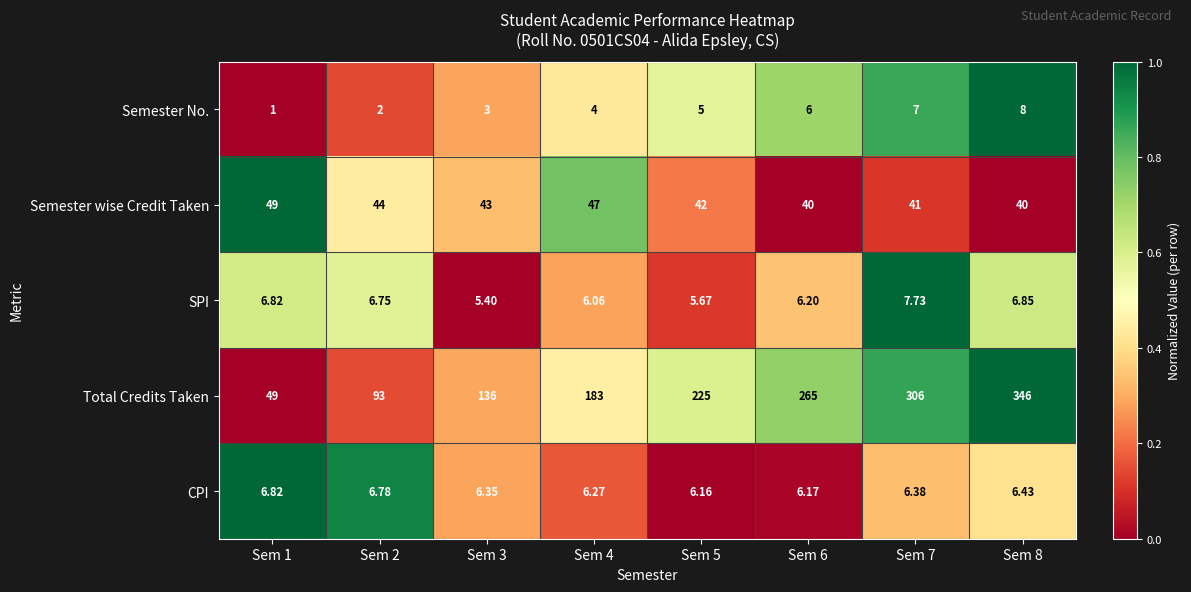

What is the spread (max minus min) of values at Sem 4?

179.0